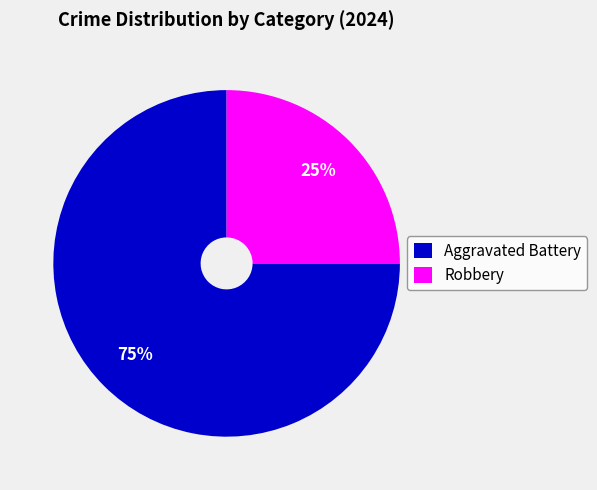

Is it true that Robbery is 10% of the pie?

False